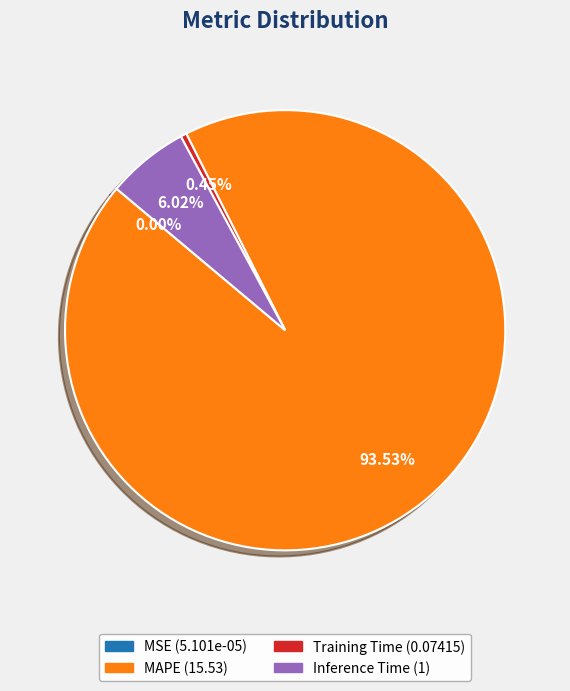

Is there a majority slice in this chart?

Yes